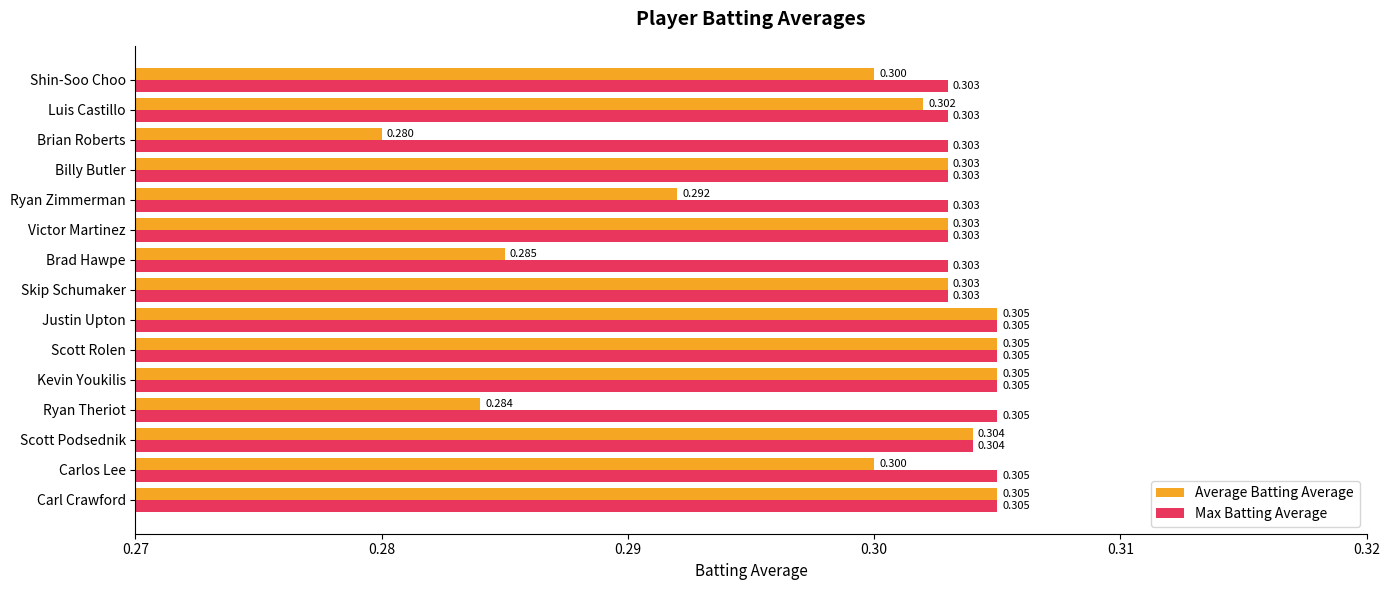

List the series in order of their overall mean, lowest first.

Average Batting Average, Max Batting Average